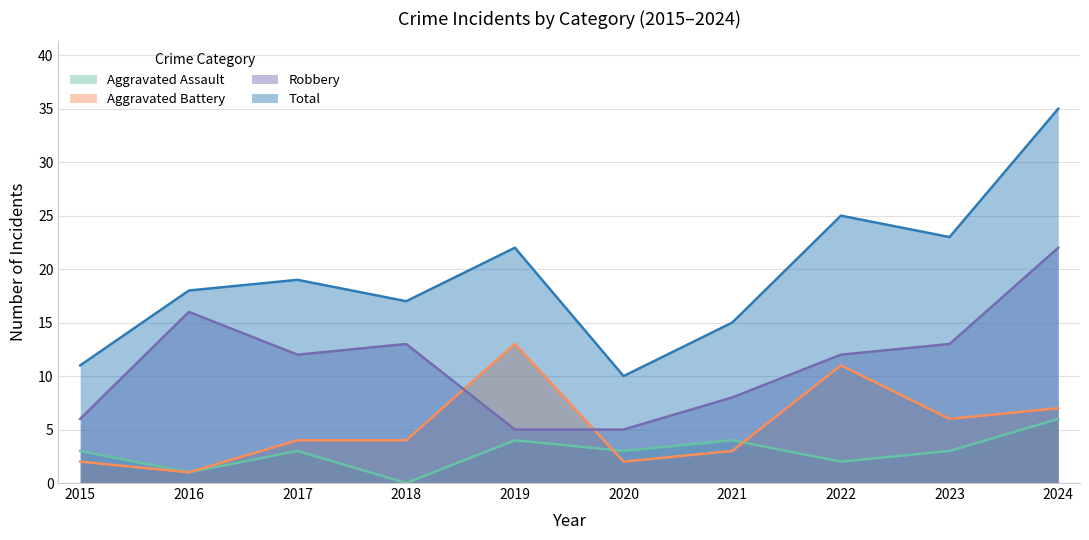

Is it true that Aggravated Assault equals 4 at 2021?

True